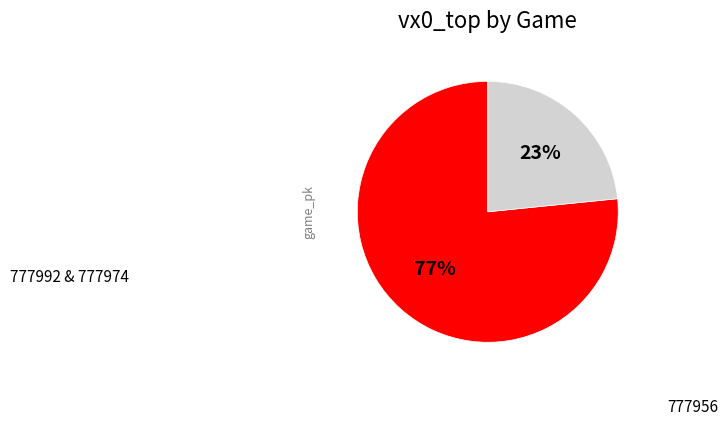

What is the smallest slice in the pie chart?

777956